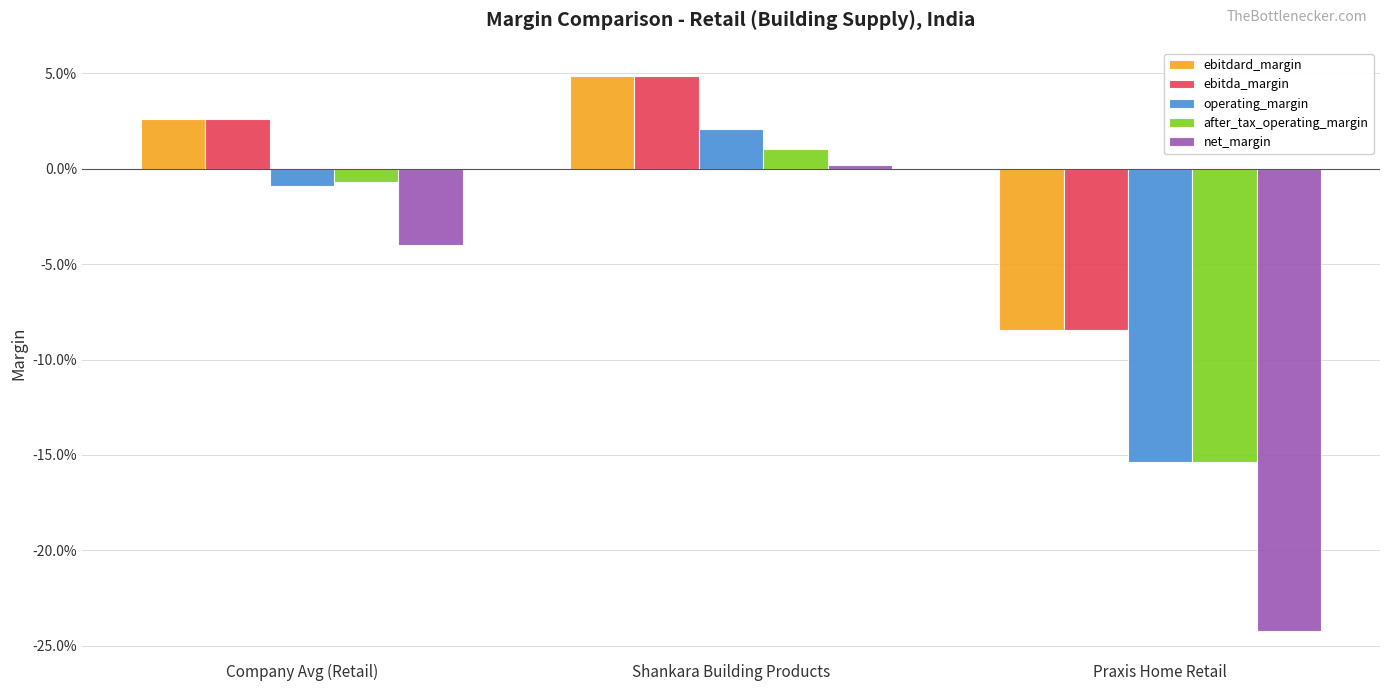

Reading left to right, list all the values displayed in this chart.

ebitdard_margin: 0.0	0.0	-0.1
ebitda_margin: 0.0	0.0	-0.1
operating_margin: -0.0	0.0	-0.2
after_tax_operating_margin: -0.0	0.0	-0.2
net_margin: -0.0	0.0	-0.2